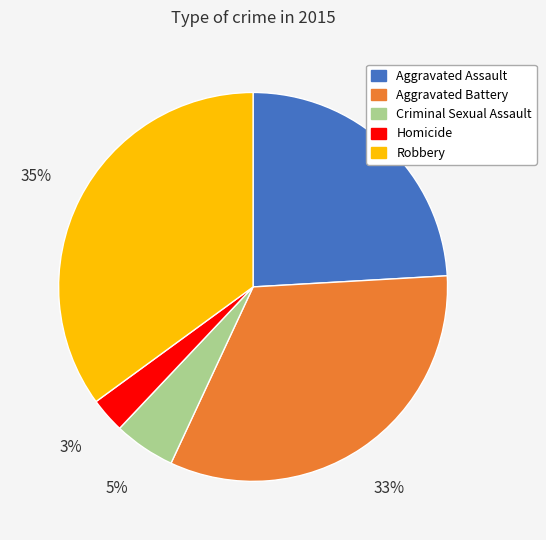

How many slices are in this pie chart?

5